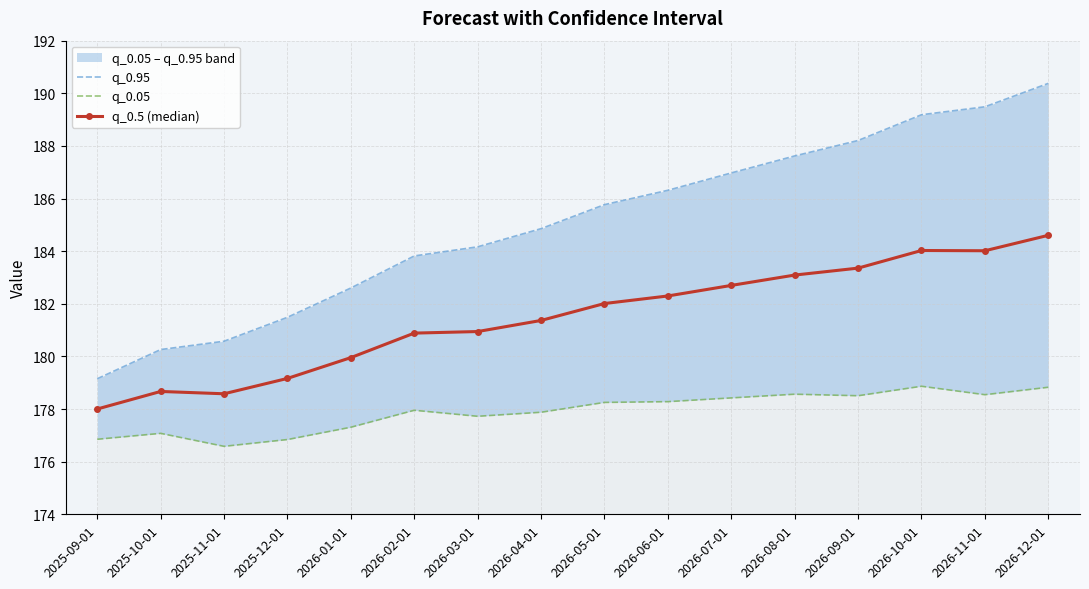

Which series has the largest range (max minus min)?

q_0.95